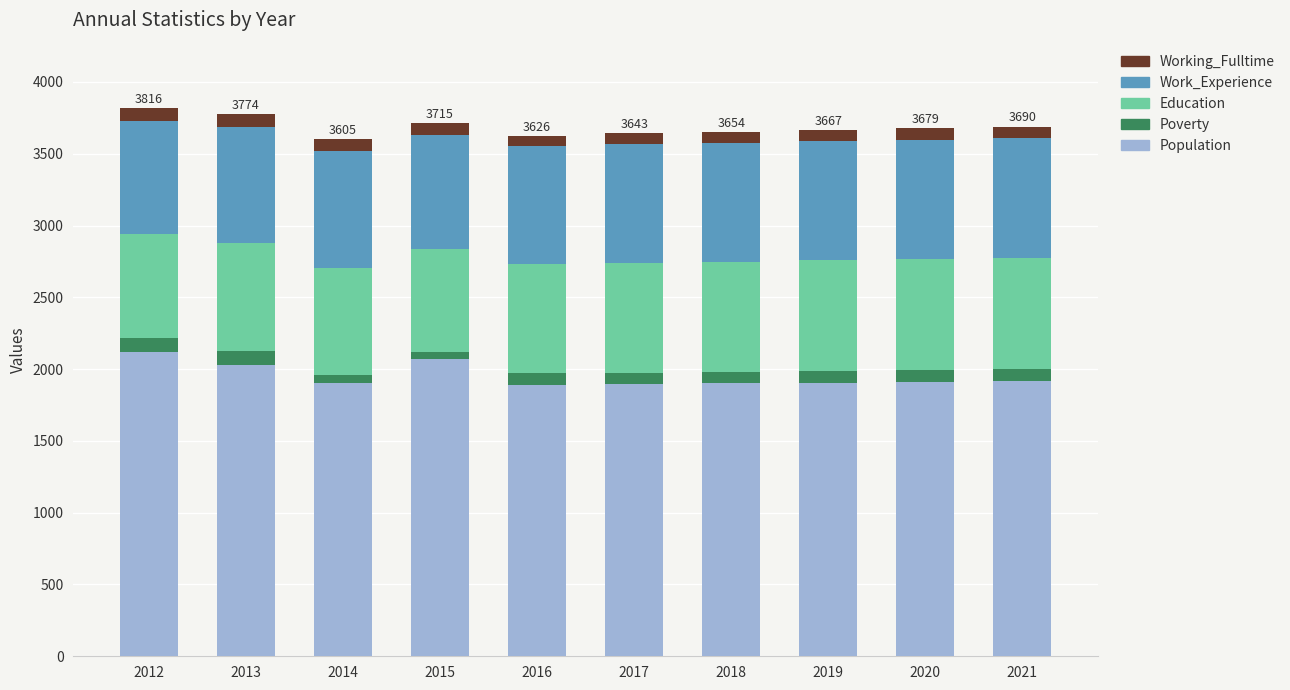

What is the maximum value for Population?

2121